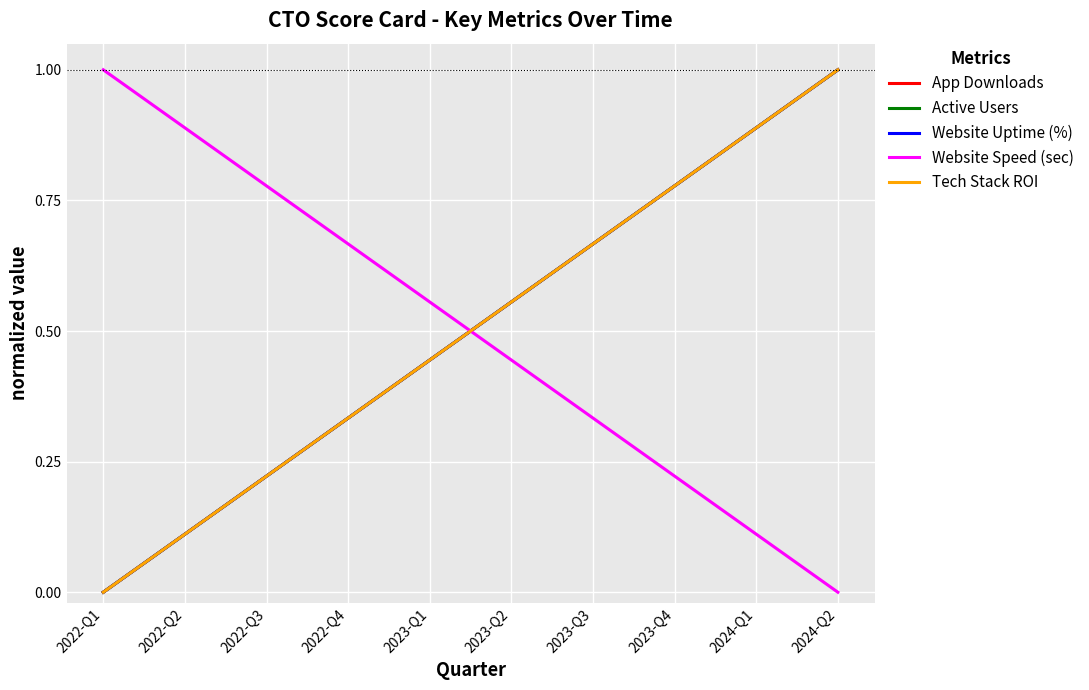

True or false: Tech Stack ROI has more than 2 interior local peaks.

False